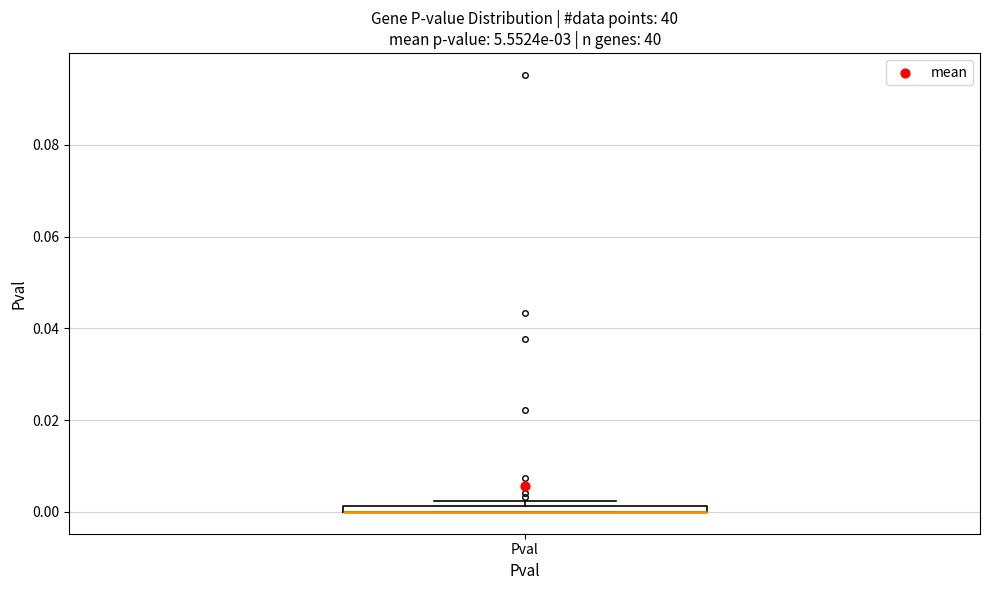

Where is the upper edge of the box for Pval on the y-axis? The values are not printed on the chart, so give them approximately, as read against the axis.

0.002